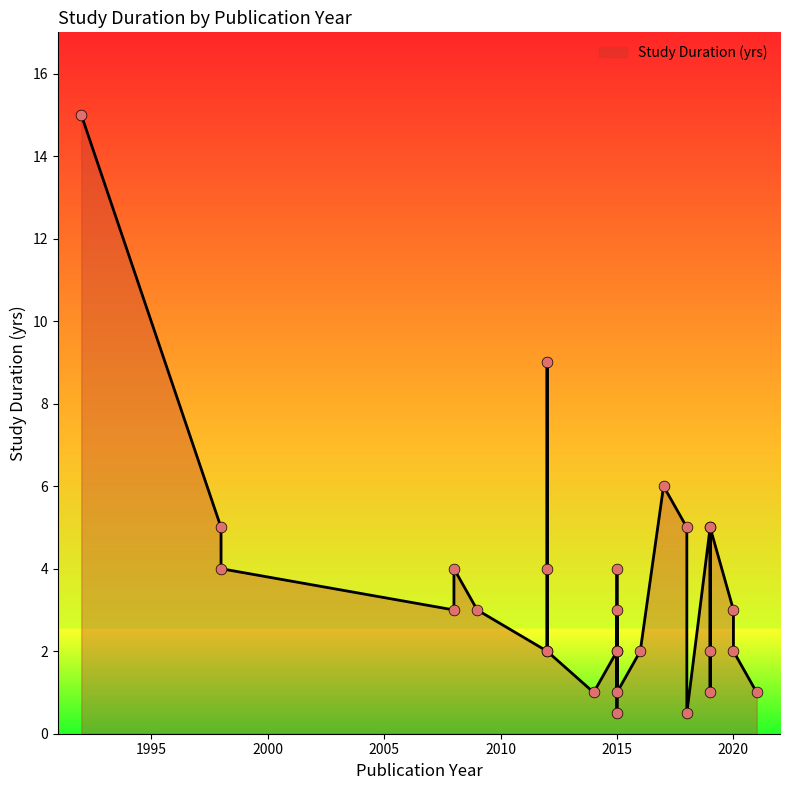

Which has a higher value, 2015 or 1992?

1992